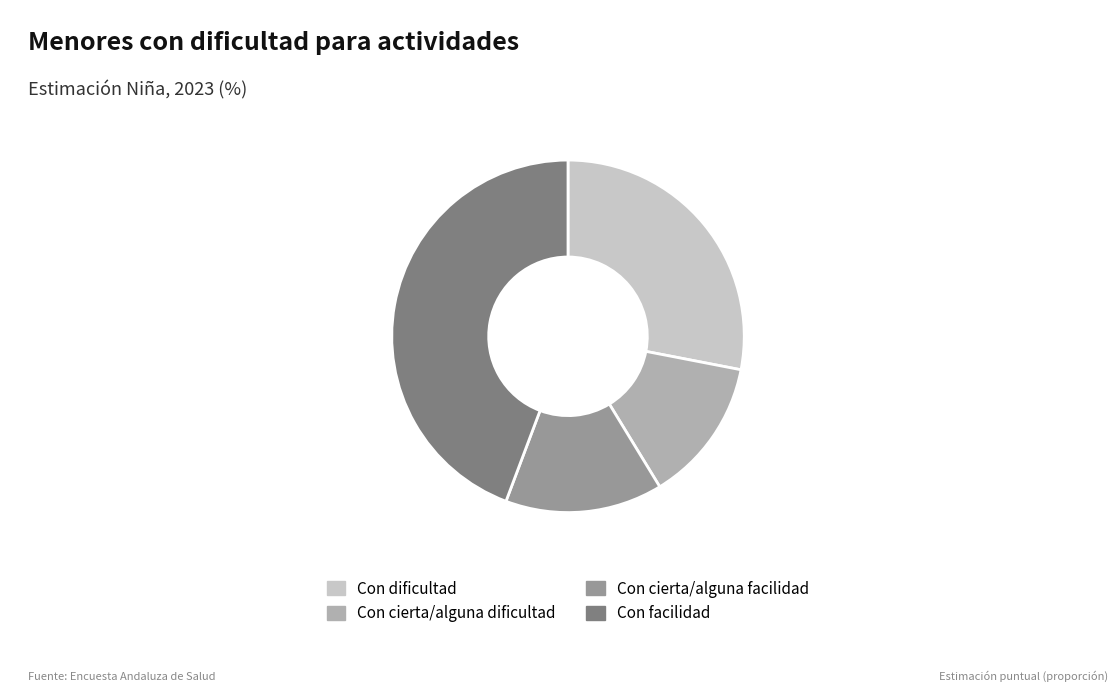

Is the sum of Con cierta/alguna facilidad and Con cierta/alguna dificultad greater than half?

No